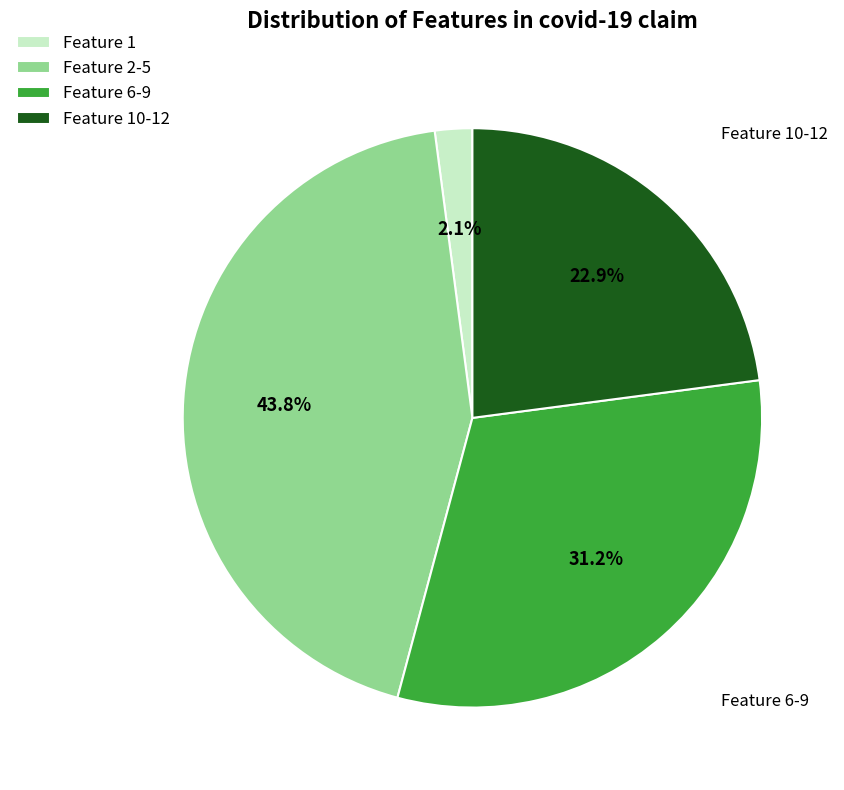

What portion of the pie excludes Feature 10-12?

77.1%